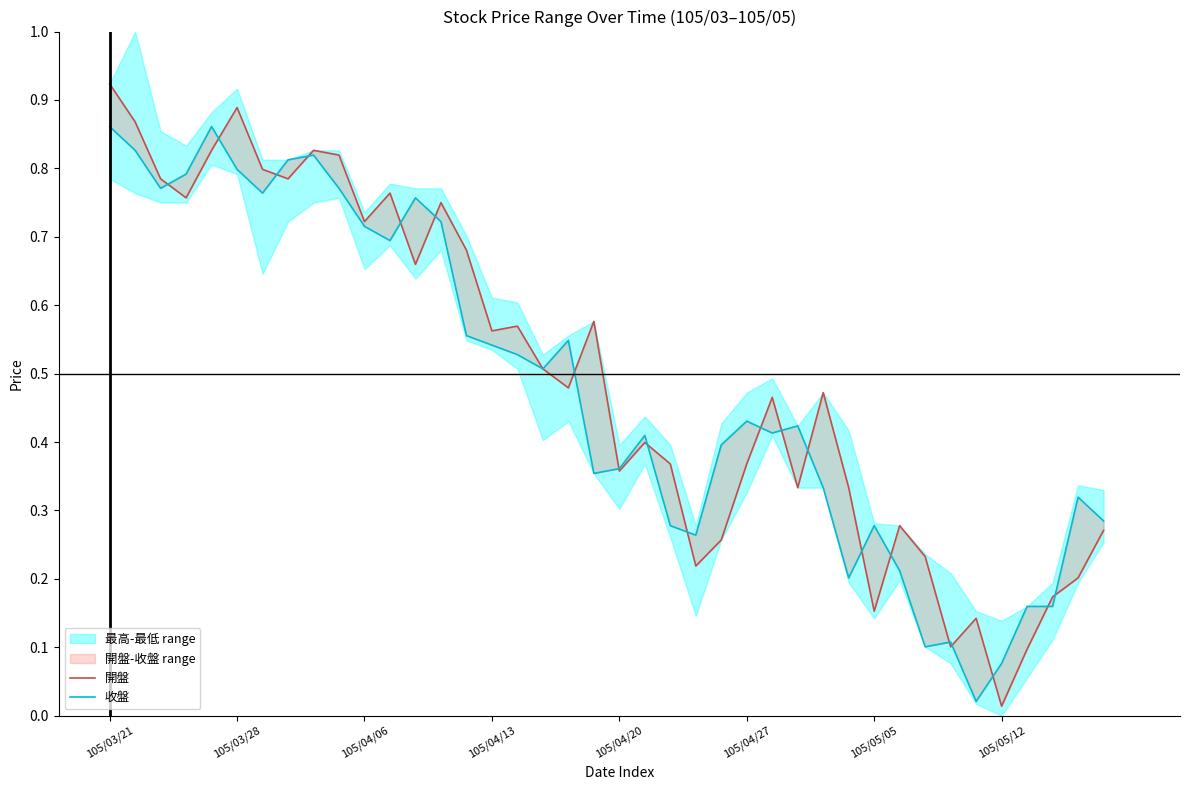

What is the label of the 29th point from the left?

28